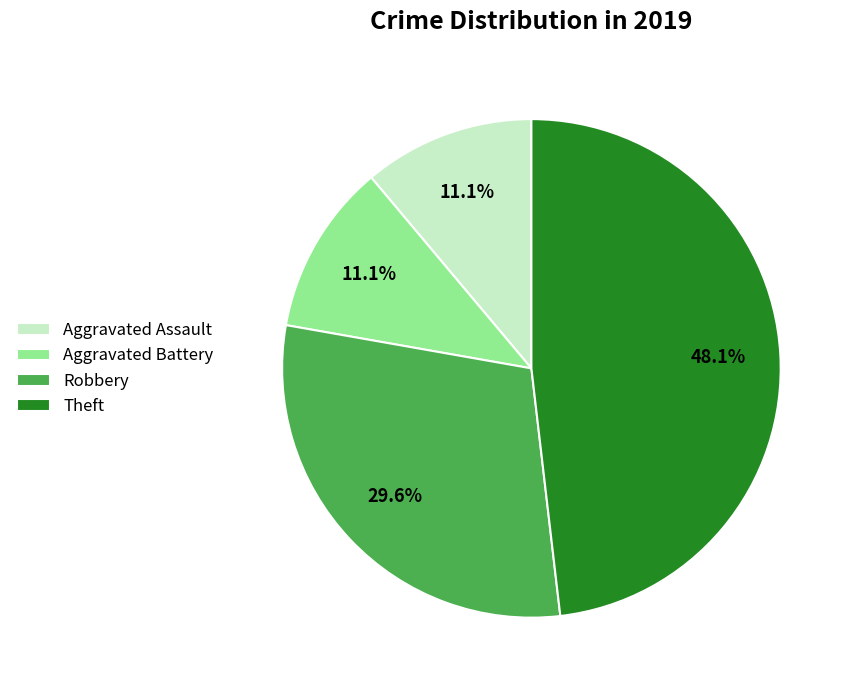

Count the number of slices in the pie.

4